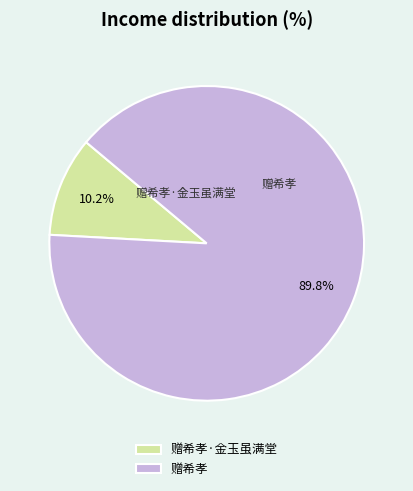

What percentage is NOT represented by 赠希孝?

10.2%